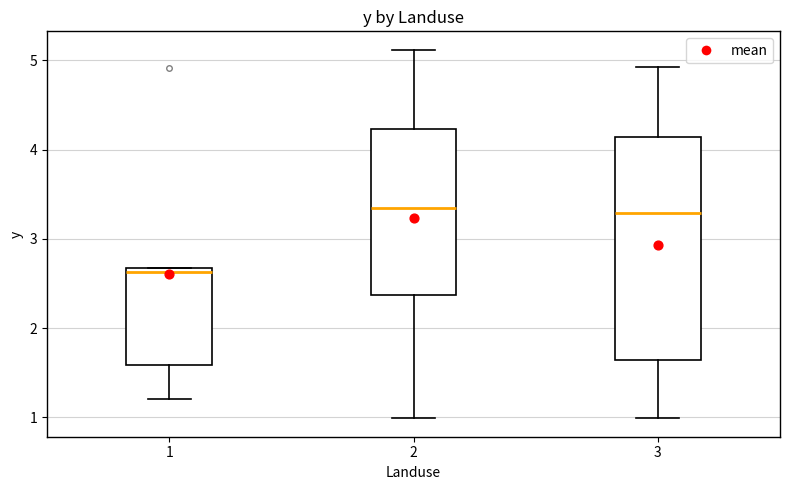

Comparing the boxes themselves (not the whiskers), which one is the tallest?

3